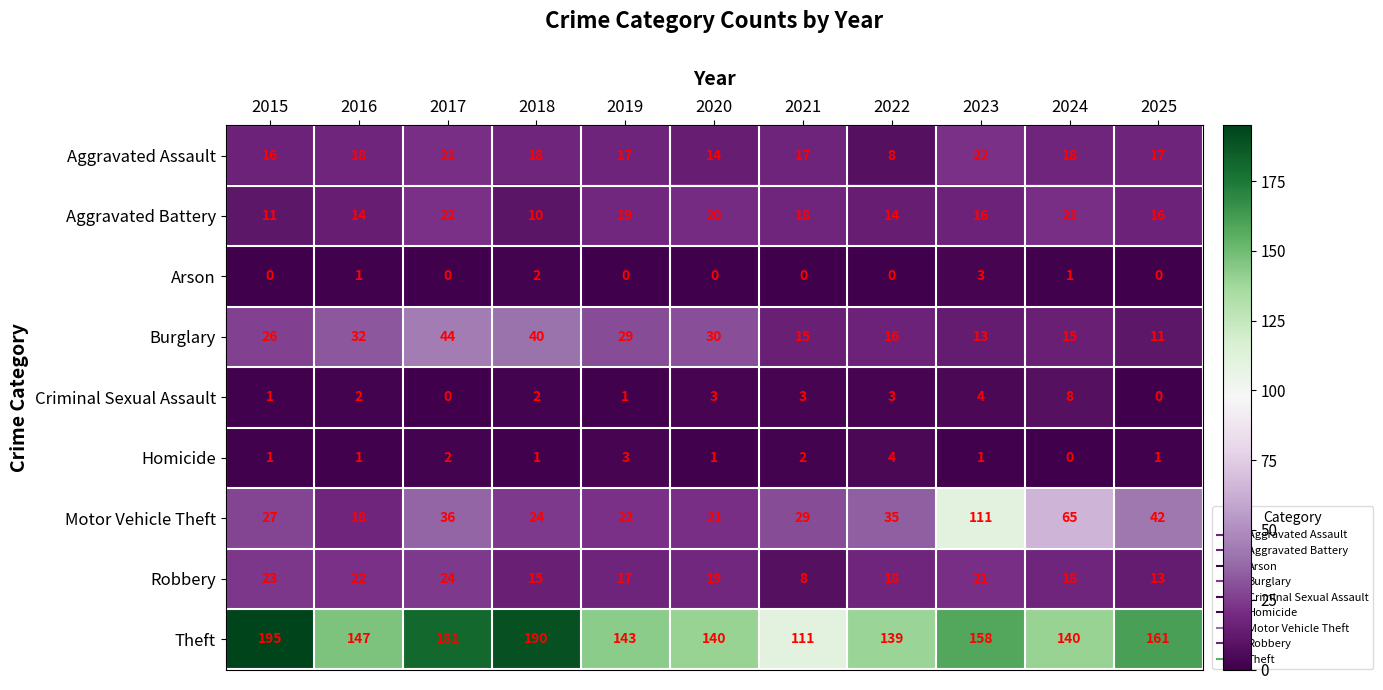

Which category has the highest value in the Motor Vehicle Theft series?

2023